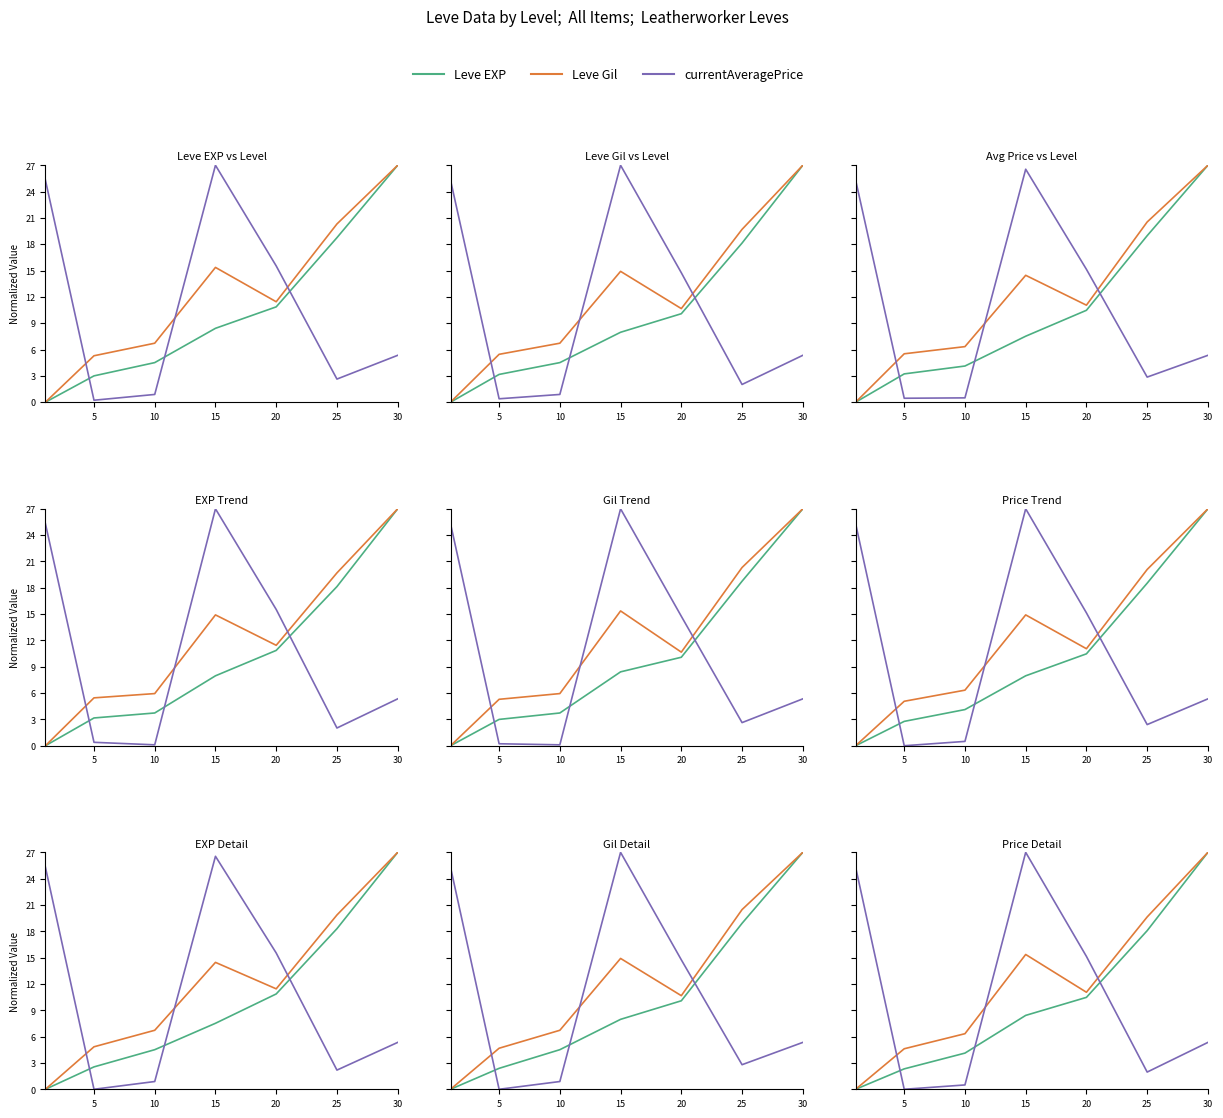

Is the value of currentAveragePrice at 15 greater than the value of Leve Gil at 30?

No